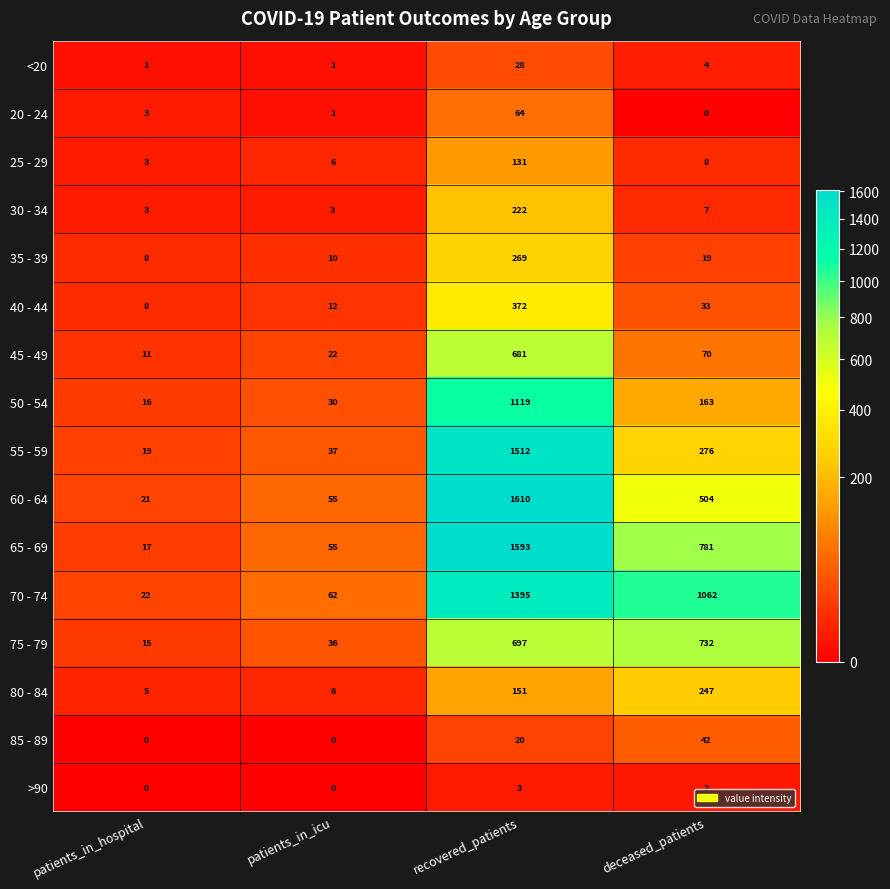

List the series in order of their peak value, lowest first.

>90, <20, 85 - 89, 20 - 24, 25 - 29, 30 - 34, 80 - 84, 35 - 39, 40 - 44, 45 - 49, 75 - 79, 50 - 54, 70 - 74, 55 - 59, 65 - 69, 60 - 64